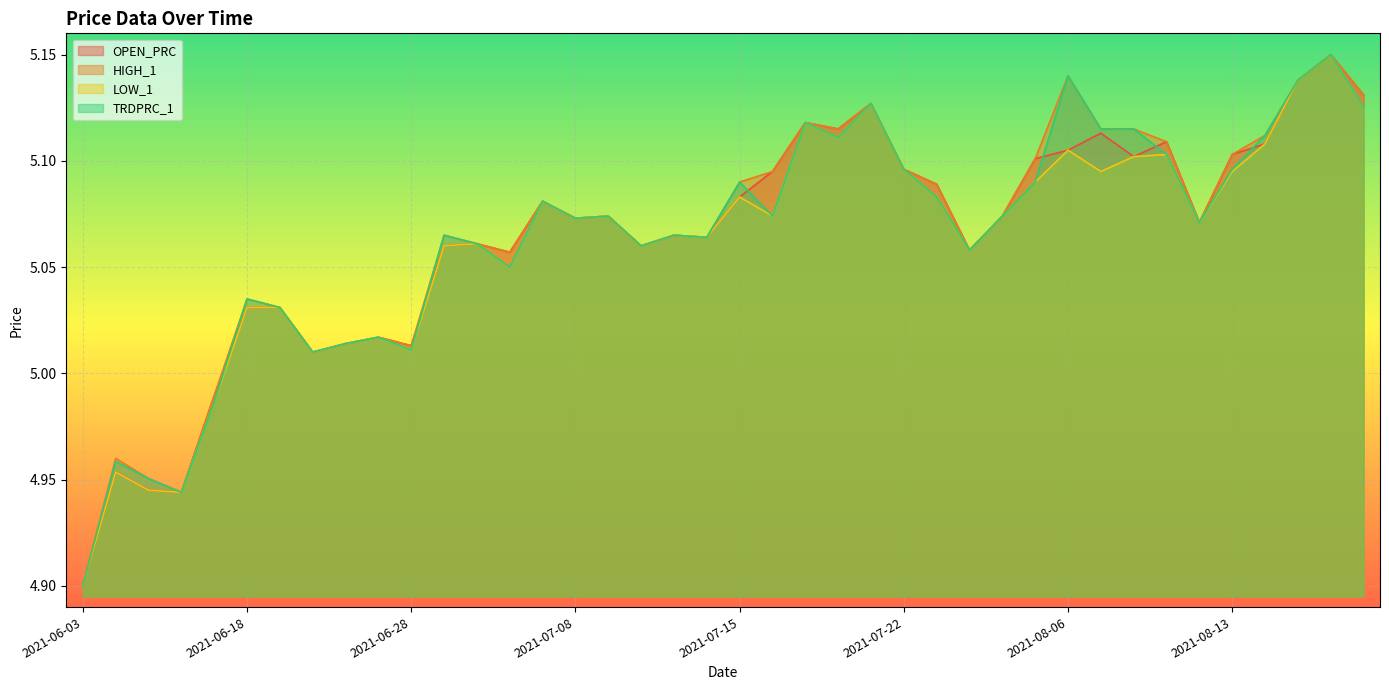

What is the label of the 40th point from the right?

2021-06-03